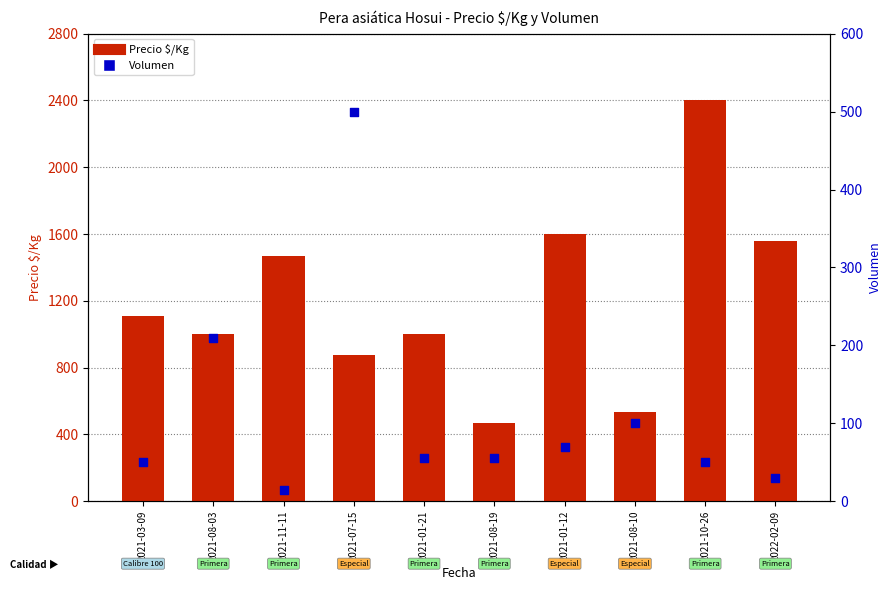

Which series has the largest Y range (max minus min)?

Precio $/Kg